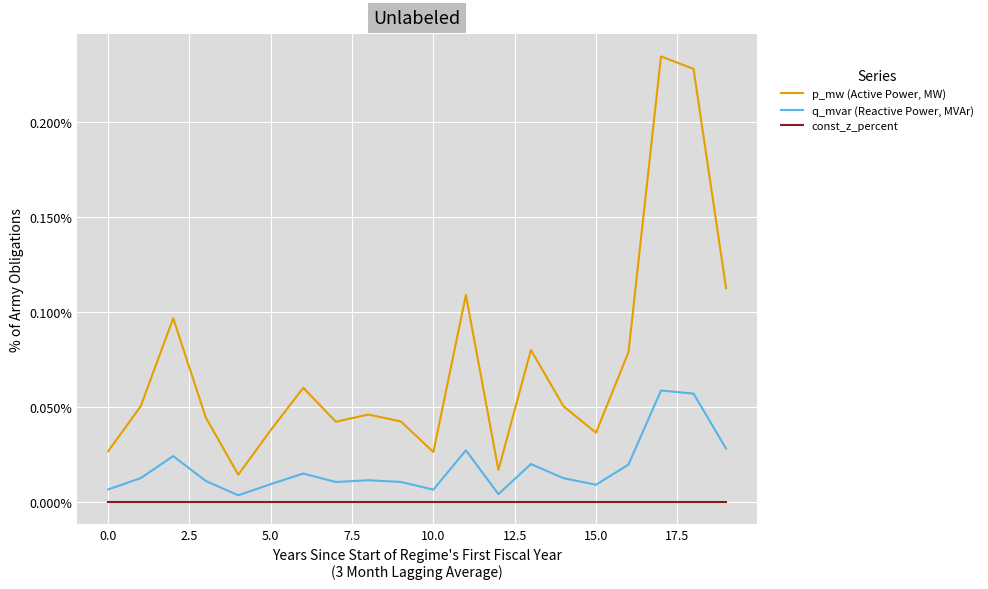

Rank the series by their maximum value, from highest to lowest.

p_mw (Active Power, MW), q_mvar (Reactive Power, MVAr), const_z_percent